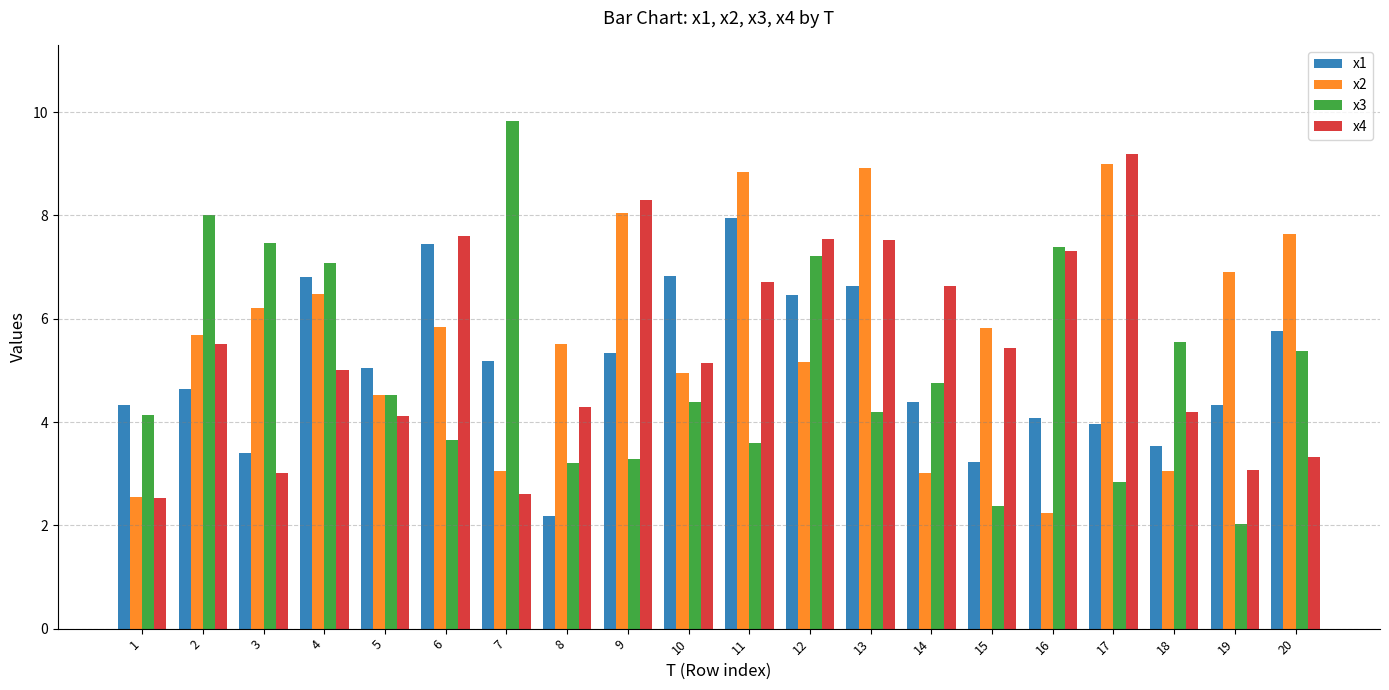

List the series in order of their peak value, highest first.

x3, x4, x2, x1